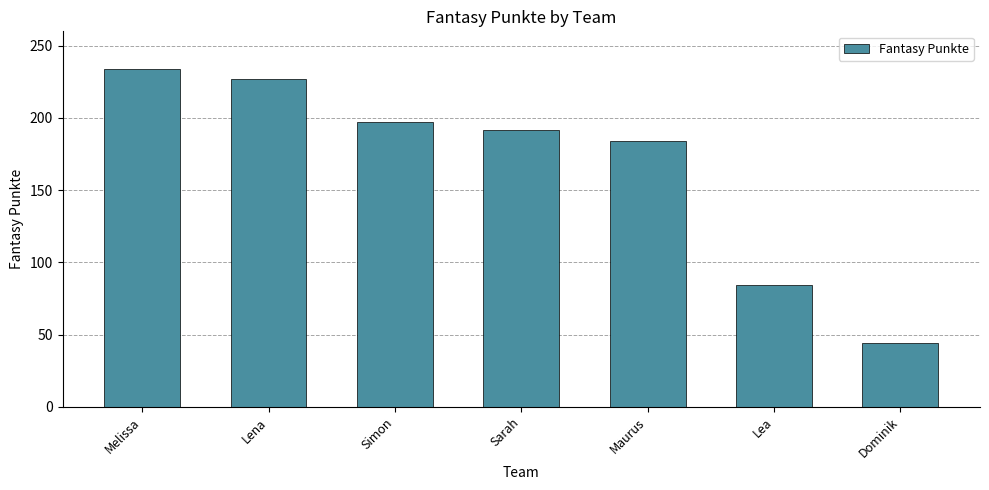

What is the change in value from Melissa to Lena?

-7